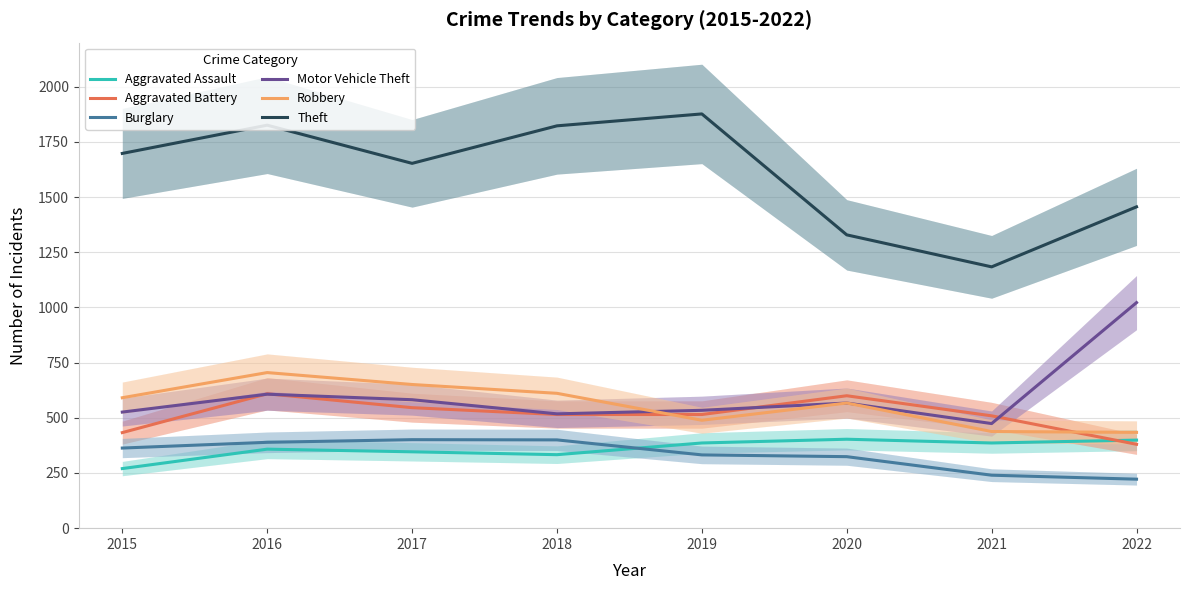

Reading left to right, transcribe all the data shown in this chart.

Aggravated Assault: 270	358	346	333	386	403	386	399
Aggravated Battery: 433	609	546	515	515	600	509	380
Burglary: 363	389	401	400	332	324	240	222
Motor Vehicle Theft: 526	607	582	518	534	567	474	1022
Robbery: 591	705	651	611	489	567	438	434
Theft: 1698	1826	1653	1823	1877	1329	1184	1456